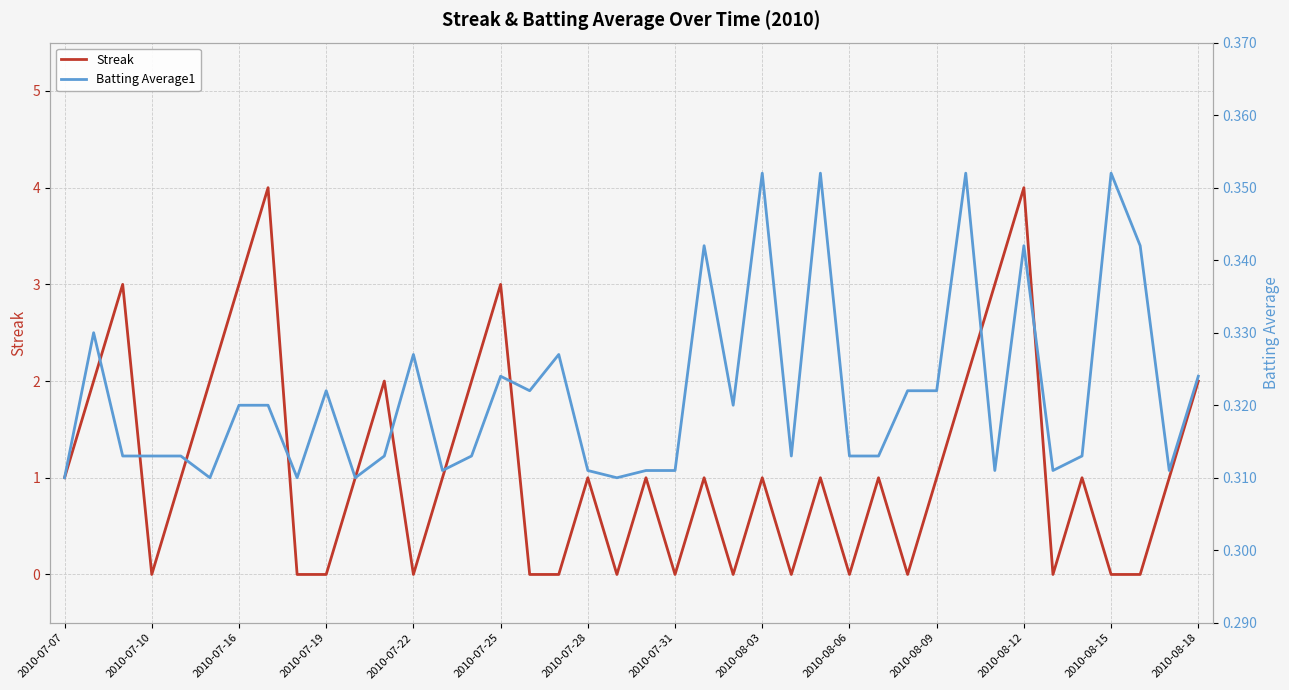

How many lines are shown in the chart?

2